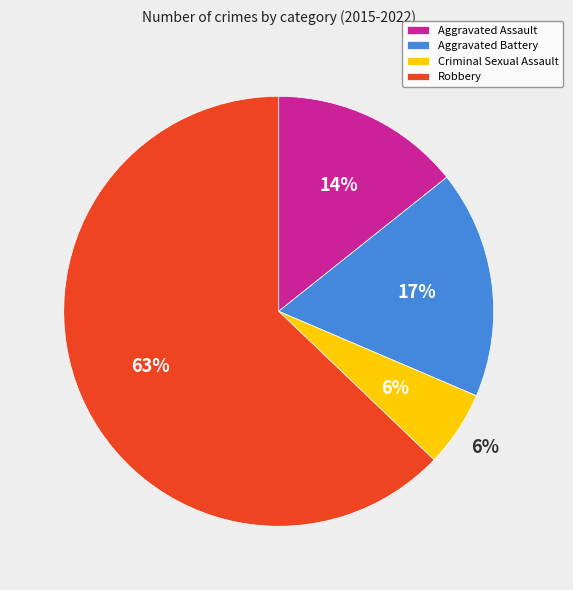

To the nearest percent, what is the combined percentage of Criminal Sexual Assault and Aggravated Assault?

20%